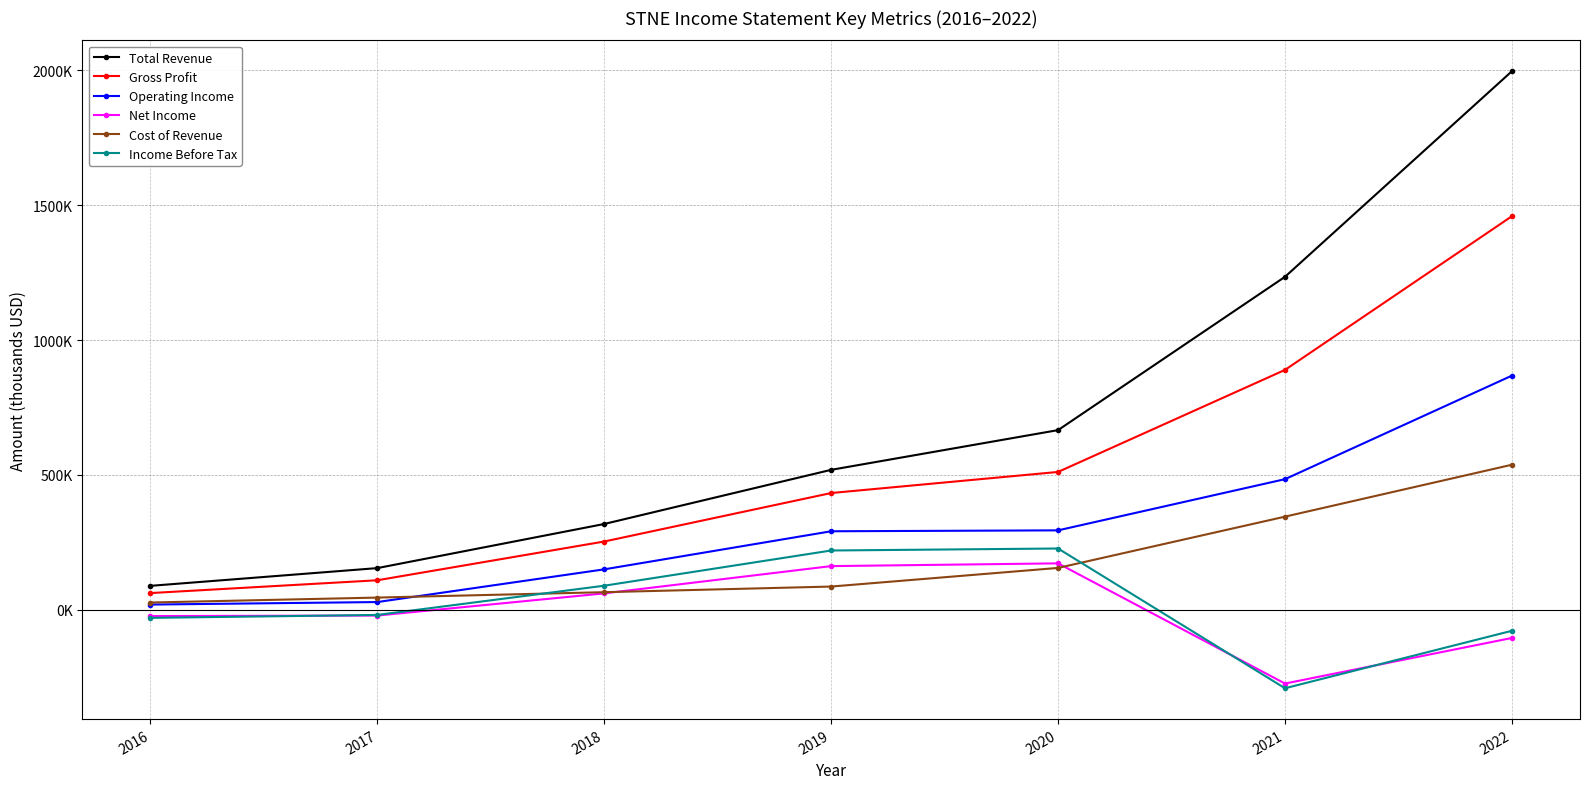

What are all the series names shown in the legend?

Total Revenue, Gross Profit, Operating Income, Net Income, Cost of Revenue, Income Before Tax